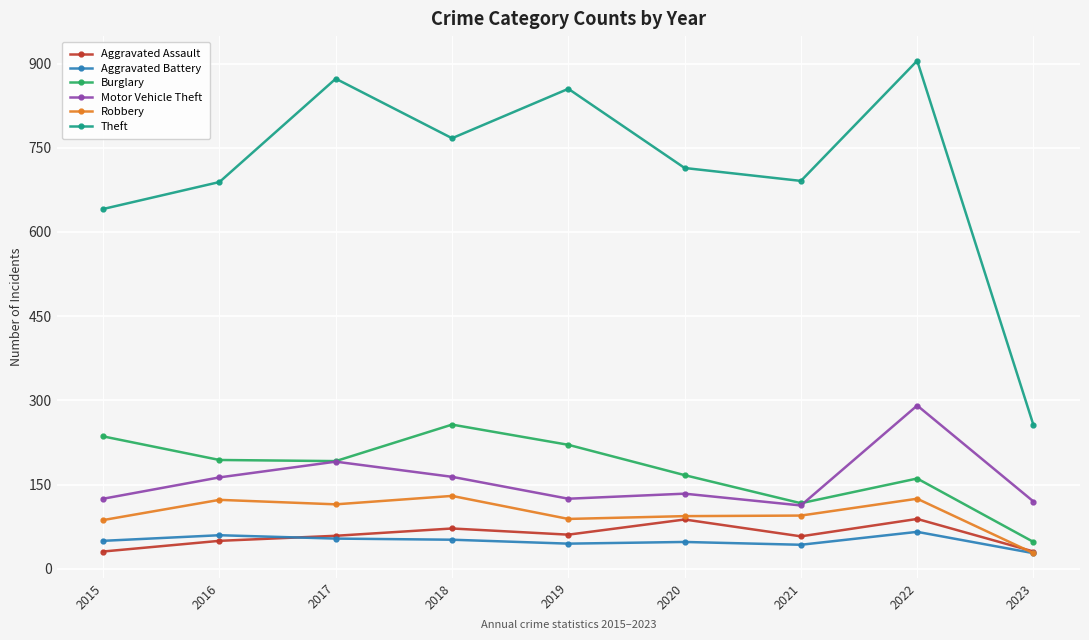

At which category does Motor Vehicle Theft reach its first local peak?

2017